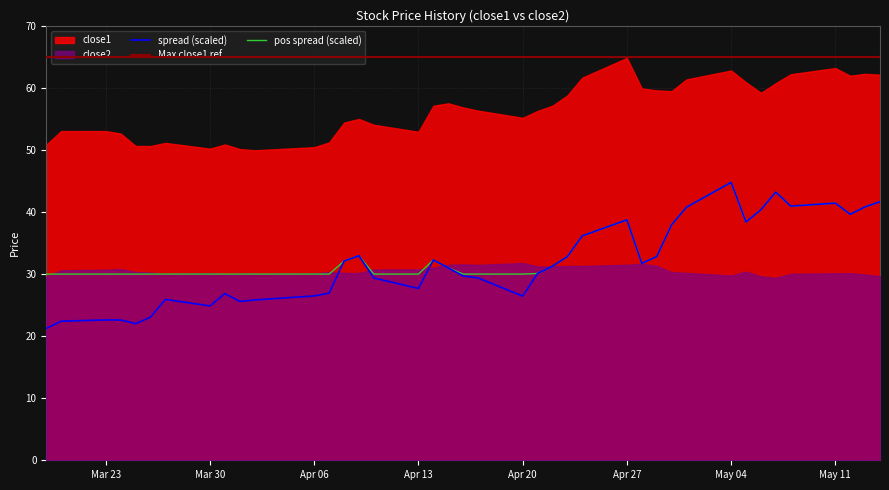

Reading left to right, extract all data points from this chart.

close1: 0=50.8	1=53.0	2=53.0	3=52.6	4=50.6	5=50.6	6=51.1	7=50.2	8=50.9	9=50.1	10=49.9	11=50.5	12=51.2	13=54.4	14=55.0	15=54.0	16=52.9	17=57.1	18=57.5	19=56.8	20=56.3	21=55.2	22=56.3	23=57.1	24=58.8	25=61.6	26=64.8	27=59.9	28=59.6	29=59.5	30=61.4	31=62.8	32=60.9	33=59.2	34=60.8	35=62.2	36=63.2	37=62.0	38=62.3	39=62.1
close2: 0=29.6	1=30.6	2=30.7	3=30.8	4=30.3	5=30.2	6=30.0	7=30.1	8=30.0	9=30.1	10=30.0	11=30.1	12=30.3	13=30.2	14=30.2	15=30.7	16=30.8	17=31.1	18=31.5	19=31.6	20=31.5	21=31.8	22=31.2	23=31.2	24=31.3	25=31.3	26=31.5	27=31.6	28=31.3	29=30.3	30=30.2	31=29.8	32=30.4	33=29.6	34=29.4	35=30.0	36=30.1	37=30.1	38=29.9	39=29.7
spread: 0=-0.9	1=-0.8	2=-0.7	3=-0.7	4=-0.8	5=-0.7	6=-0.4	7=-0.5	8=-0.3	9=-0.4	10=-0.4	11=-0.4	12=-0.3	13=0.2	14=0.3	15=-0.1	16=-0.2	17=0.2	18=0.1	19=-0.0	20=-0.1	21=-0.4	22=0.0	23=0.1	24=0.3	25=0.6	26=0.9	27=0.2	28=0.3	29=0.8	30=1.1	31=1.5	32=0.8	33=1.0	34=1.3	35=1.1	36=1.1	37=1.0	38=1.1	39=1.2